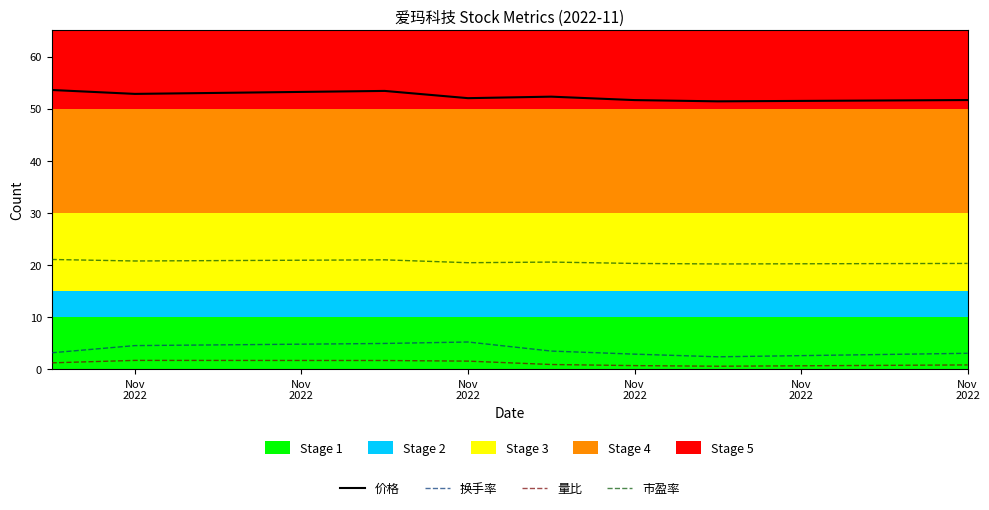

What are all the series names shown in the legend?

价格, 换手率, 量比, 市盈率